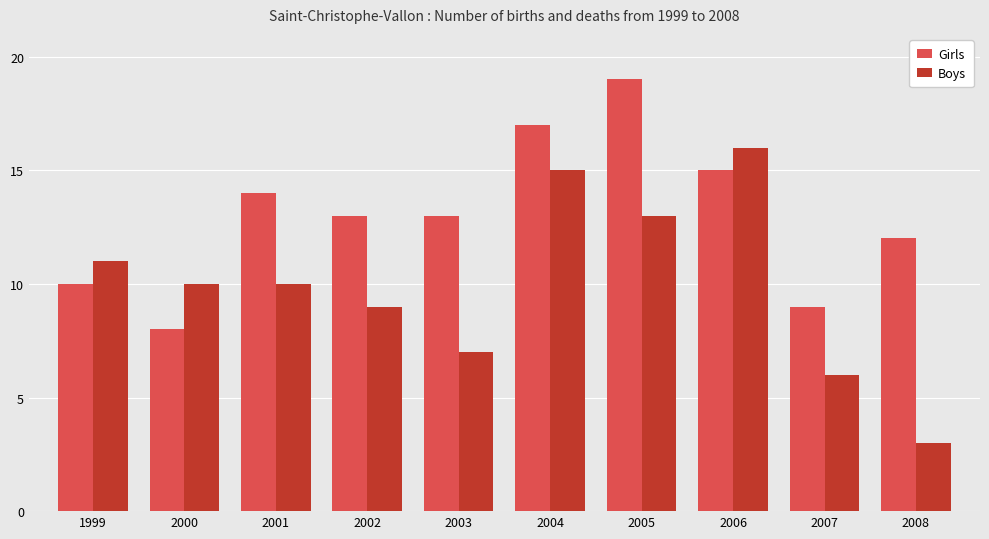

Is it true that Boys equals 7 at 2000?

False